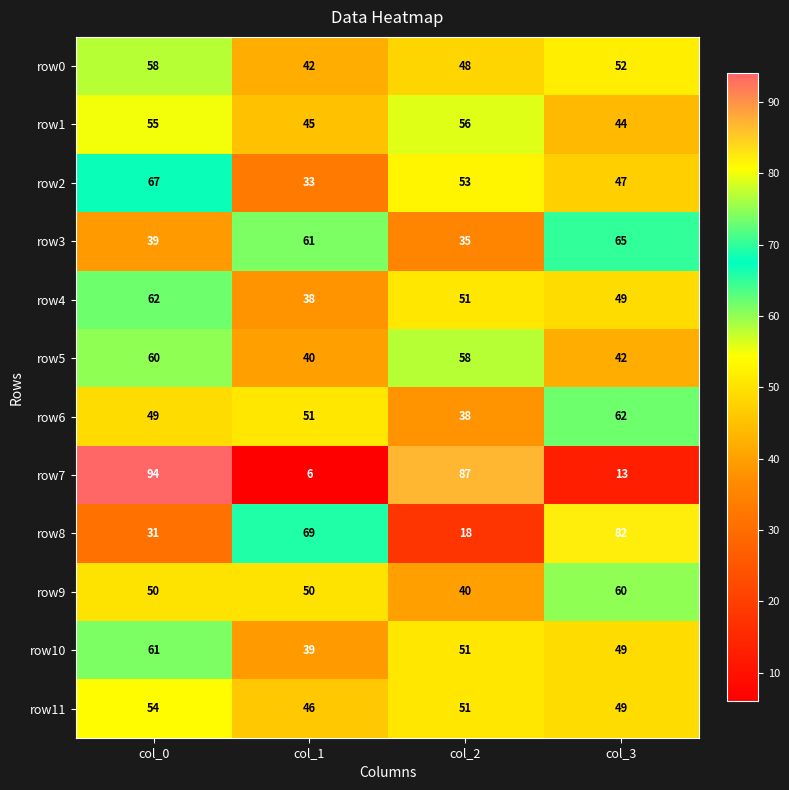

Read the row3 value at col_2, to the nearest 5.

35